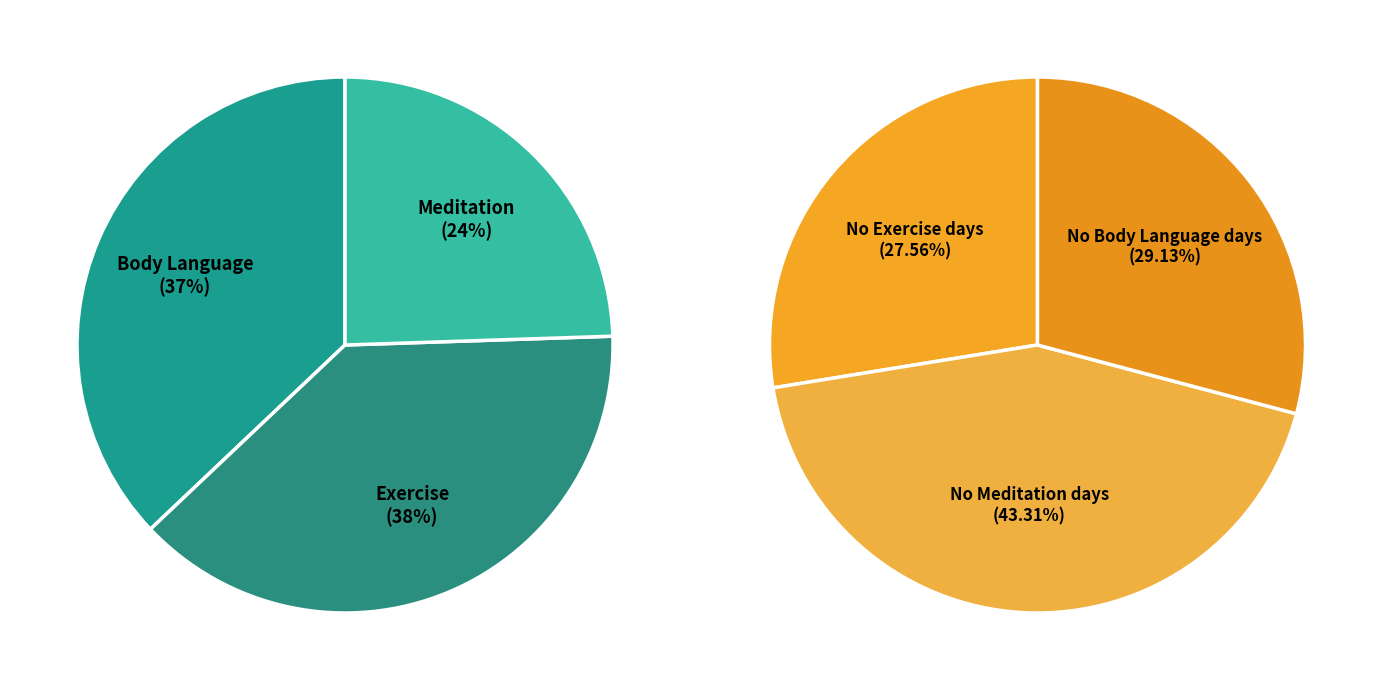

To the nearest percent, what percentage of the pie is Body Language?

37%